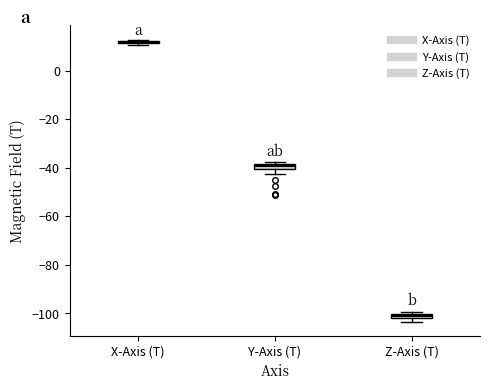

Where is the lower edge of the box for Z-Axis (T) on the y-axis? The values are not printed on the chart, so give them approximately, as read against the axis.

-102